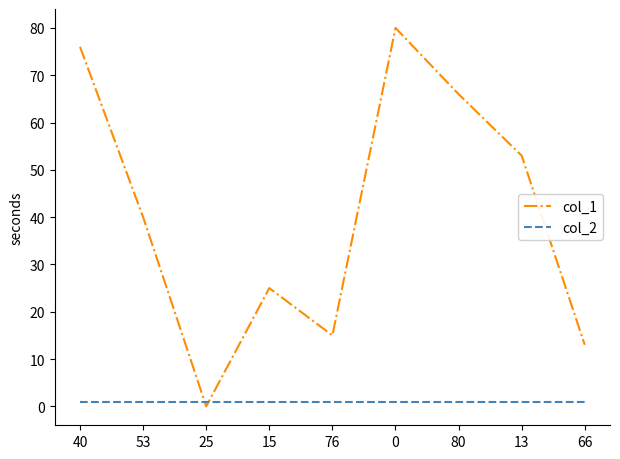

How many lines are shown in the chart?

2